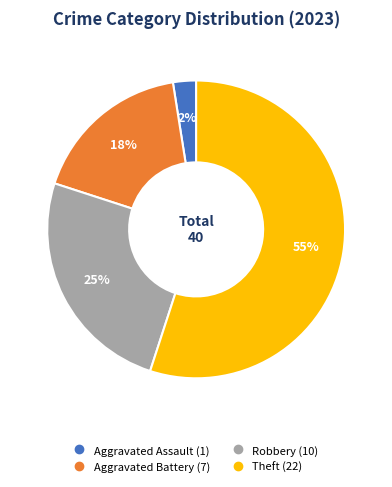

What is the majority slice?

Theft